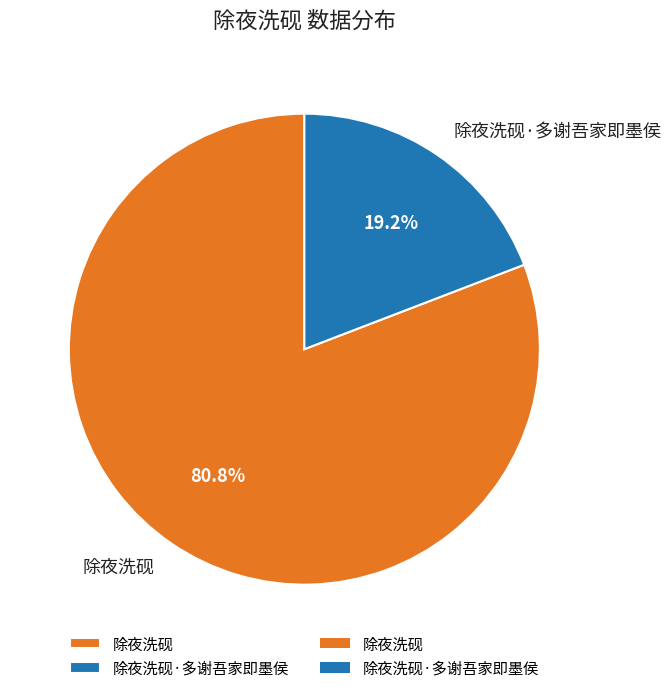

Combined, what portion of the pie is 除夜洗砚·多谢吾家即墨侯 and 除夜洗砚?

100.0%